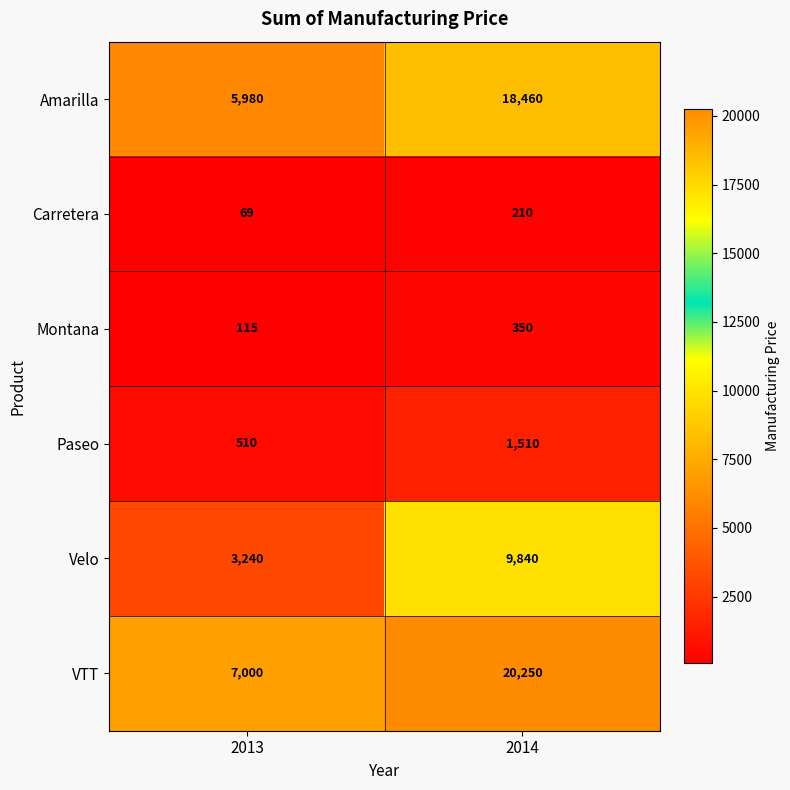

What is the sum of all Paseo values?

2020